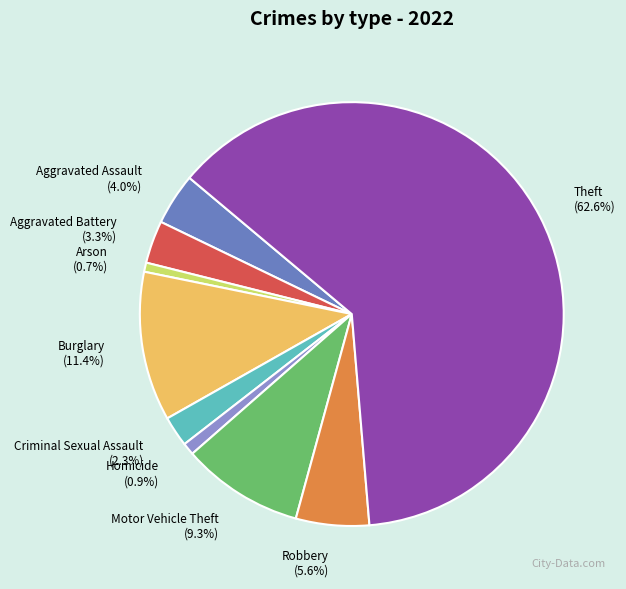

What is the largest slice in the pie chart?

Theft